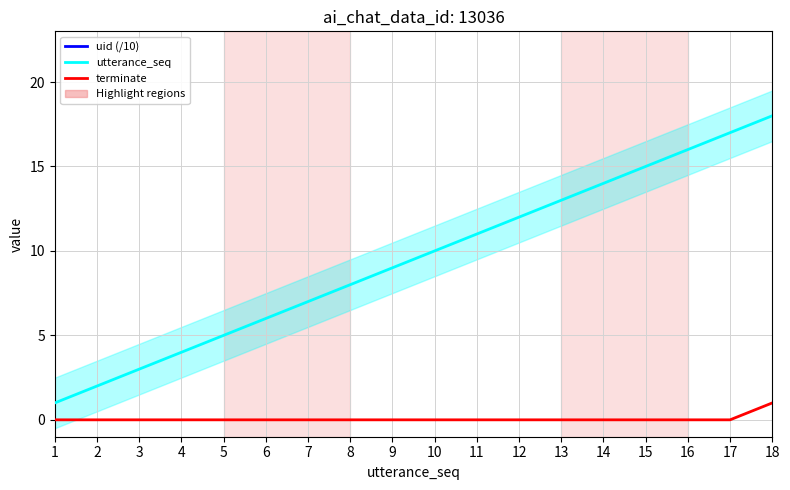

How many lines are shown in the chart?

3